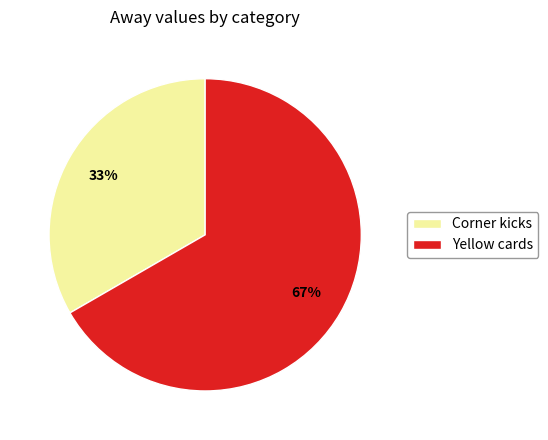

True or false: Corner kicks accounts for 33% of the total.

True